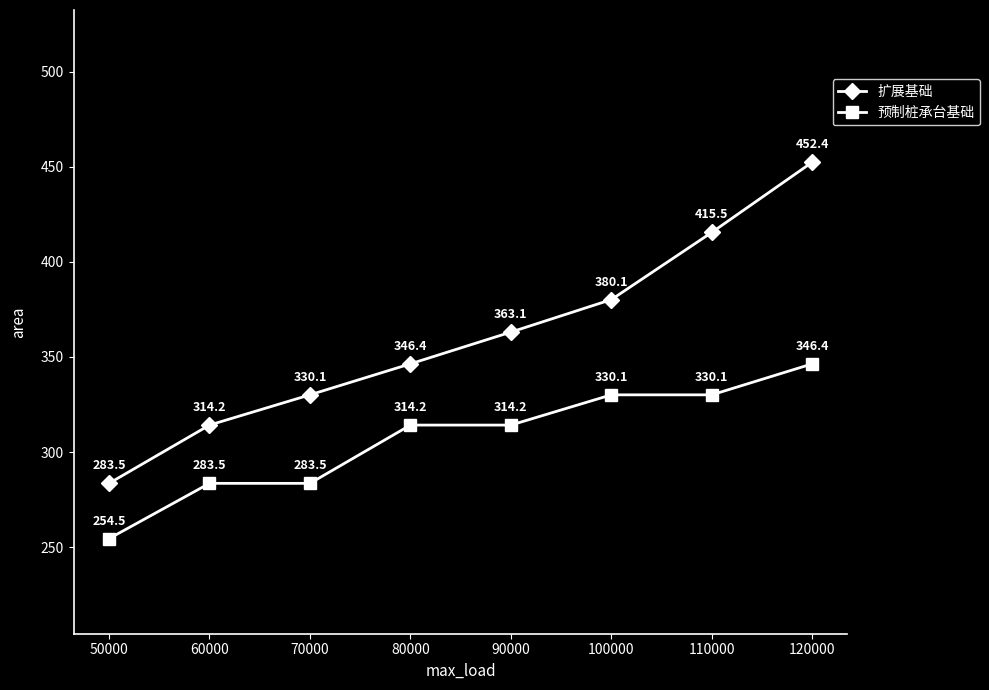

Where does the 预制桩承台基础 series first go above 314?

80000